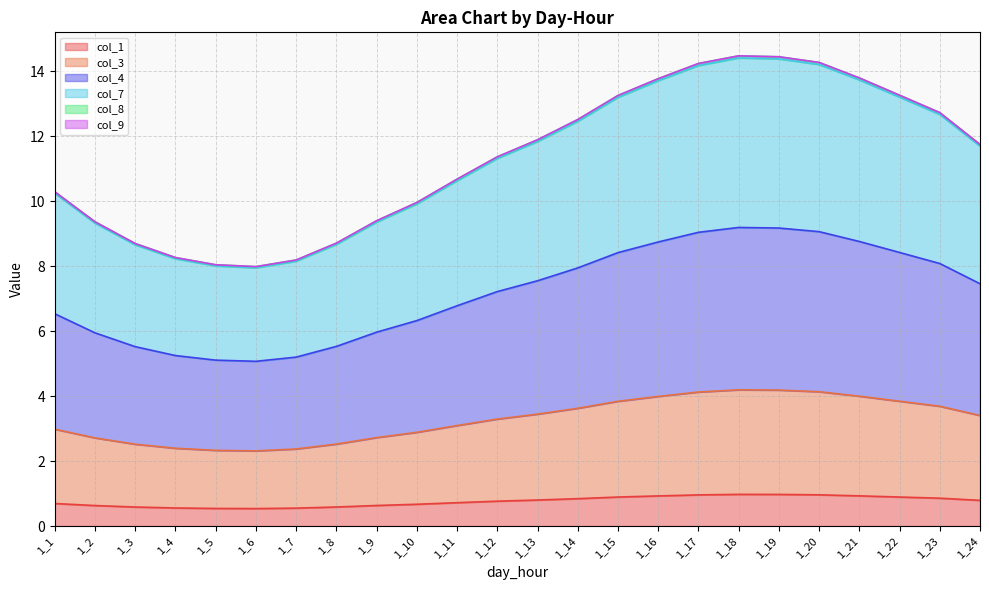

What is the difference between the col_1 values at 1_10 and 1_19?

0.3